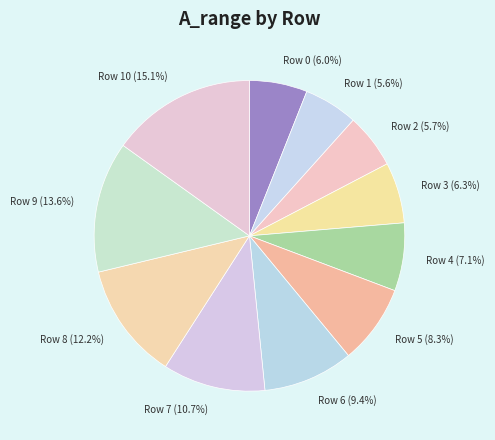

How many segments does this pie chart have?

11